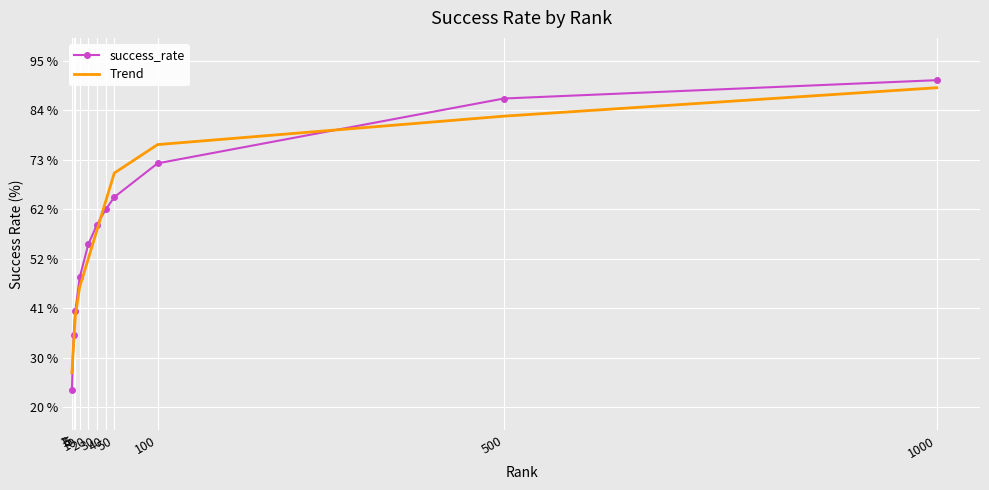

What is the difference between the success_rate values at 20 and 50?

10.2